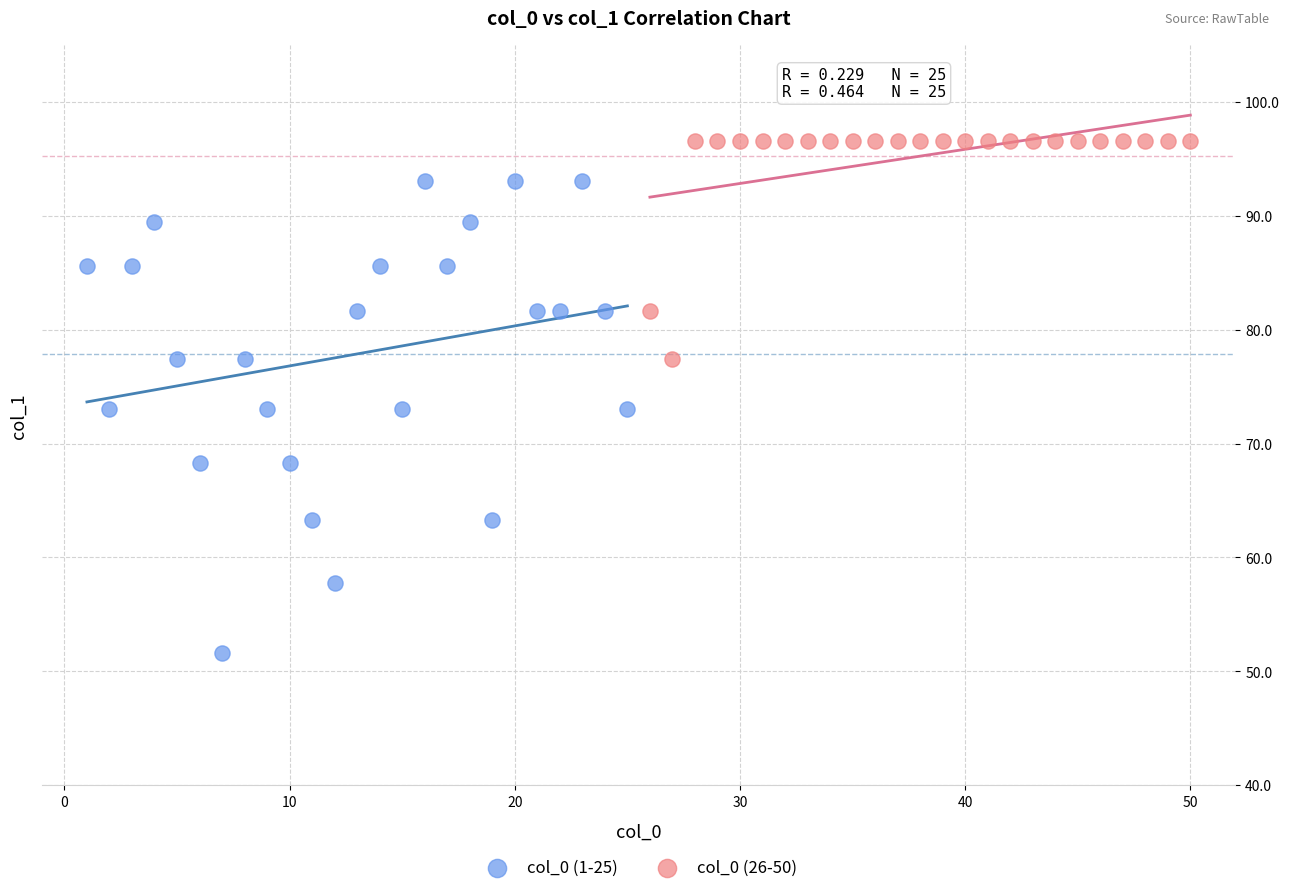

Which series reaches the maximum Y coordinate?

col_0 (26-50)